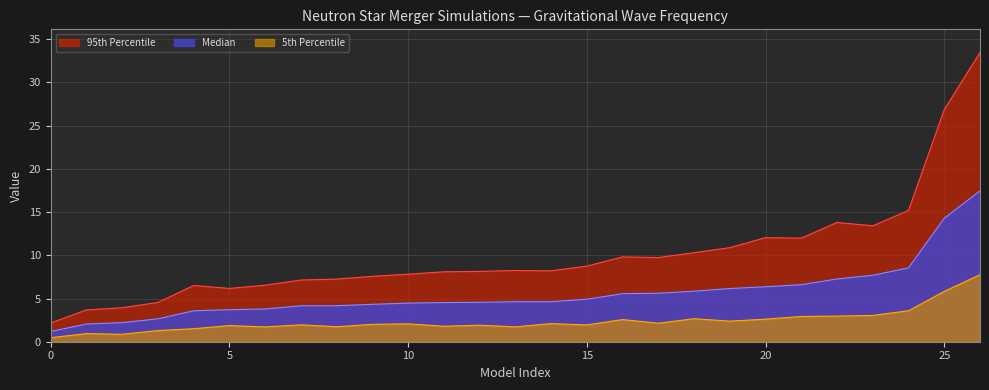

How many categories are shown in the chart?

27